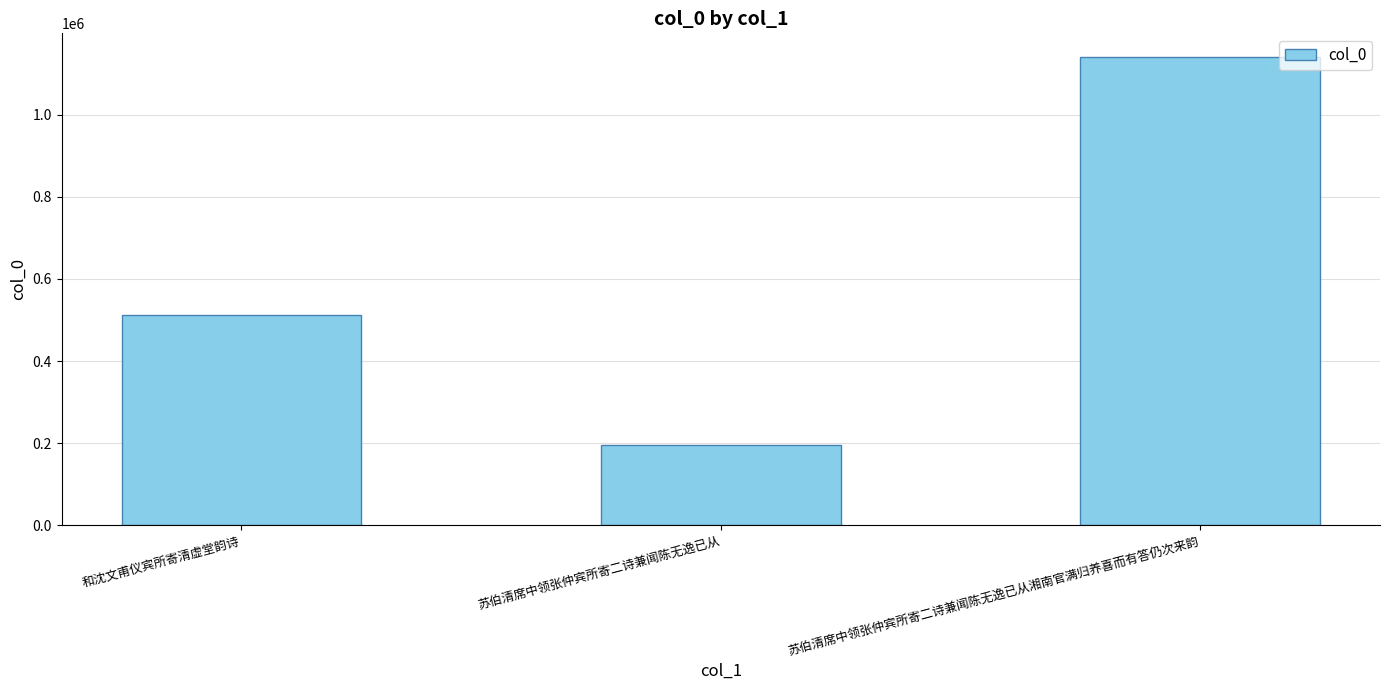

Rank the categories by value from lowest to highest.

苏伯清席中领张仲宾所寄二诗兼闻陈无逸已从, 和沈文甫仪宾所寄清虚堂韵诗, 苏伯清席中领张仲宾所寄二诗兼闻陈无逸已从湘南官满归养喜而有答仍次来韵